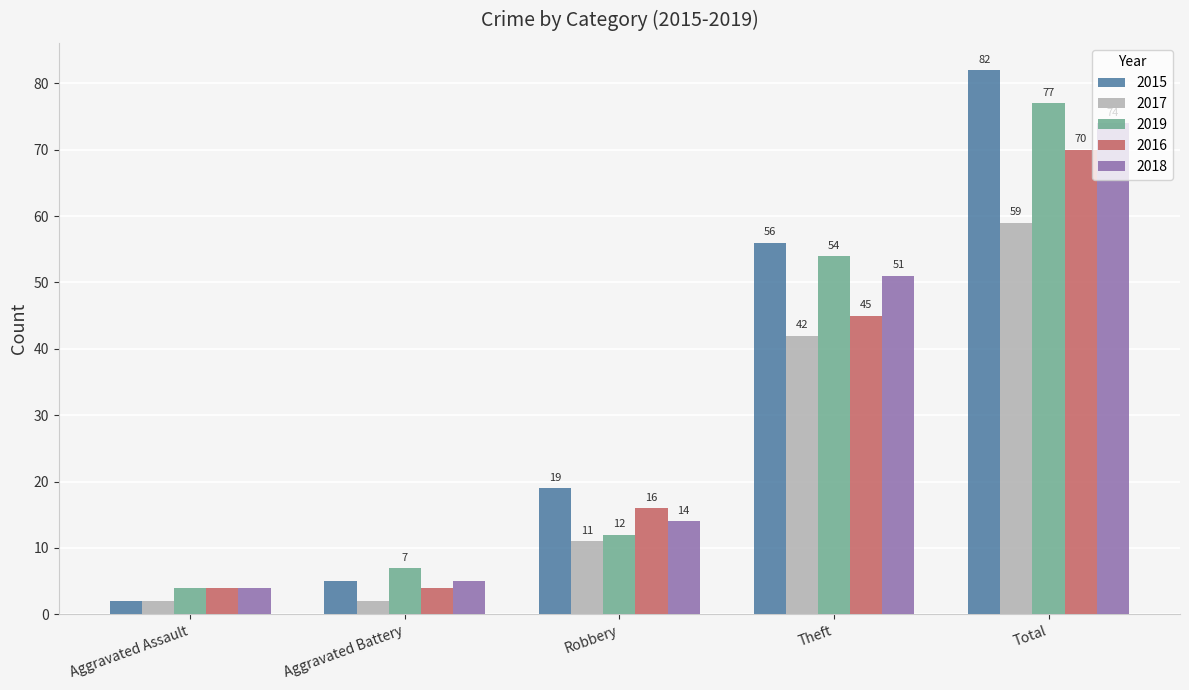

Which series changed the most between Aggravated Assault and Robbery?

2015